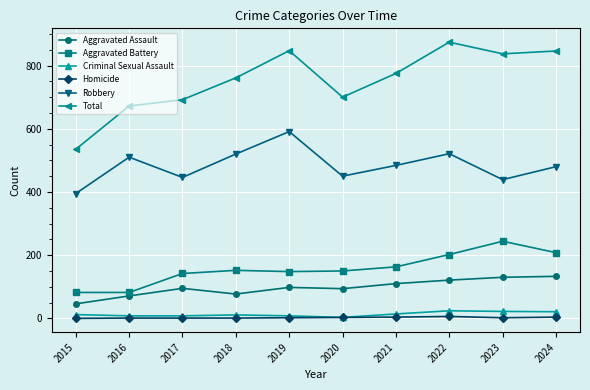

Is the value of Aggravated Assault at 2015 greater than the value of Criminal Sexual Assault at 2019?

Yes